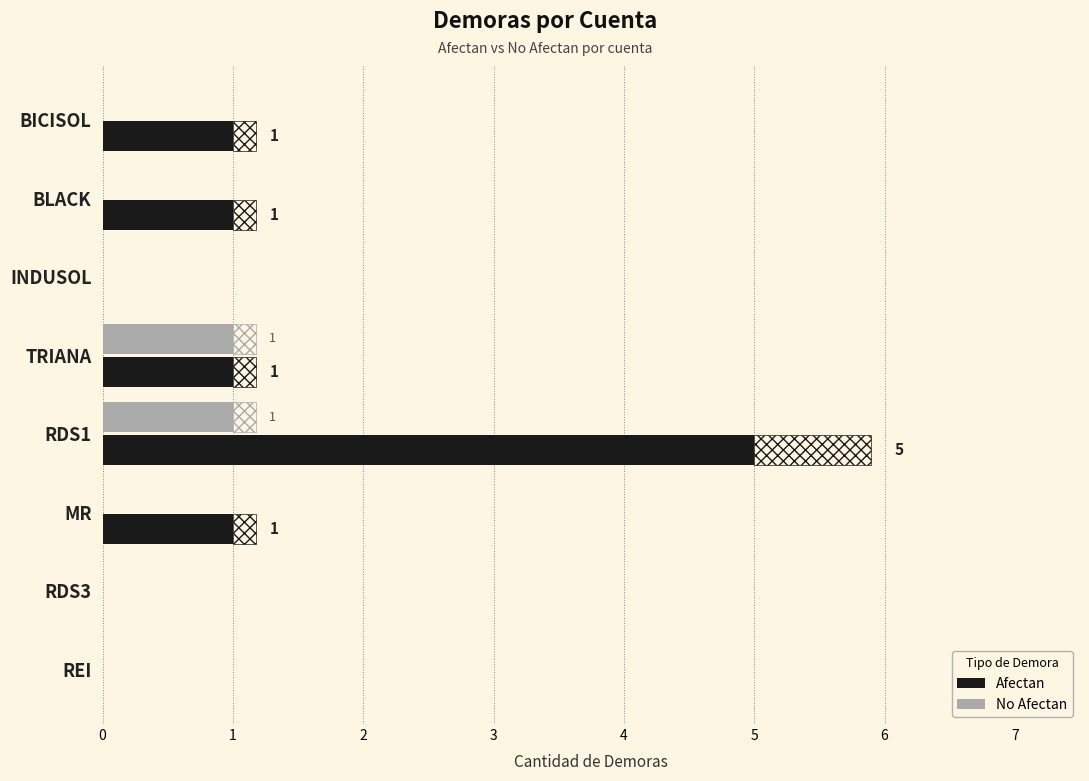

At MR, list the series in order from largest to smallest.

Afectan, No Afectan